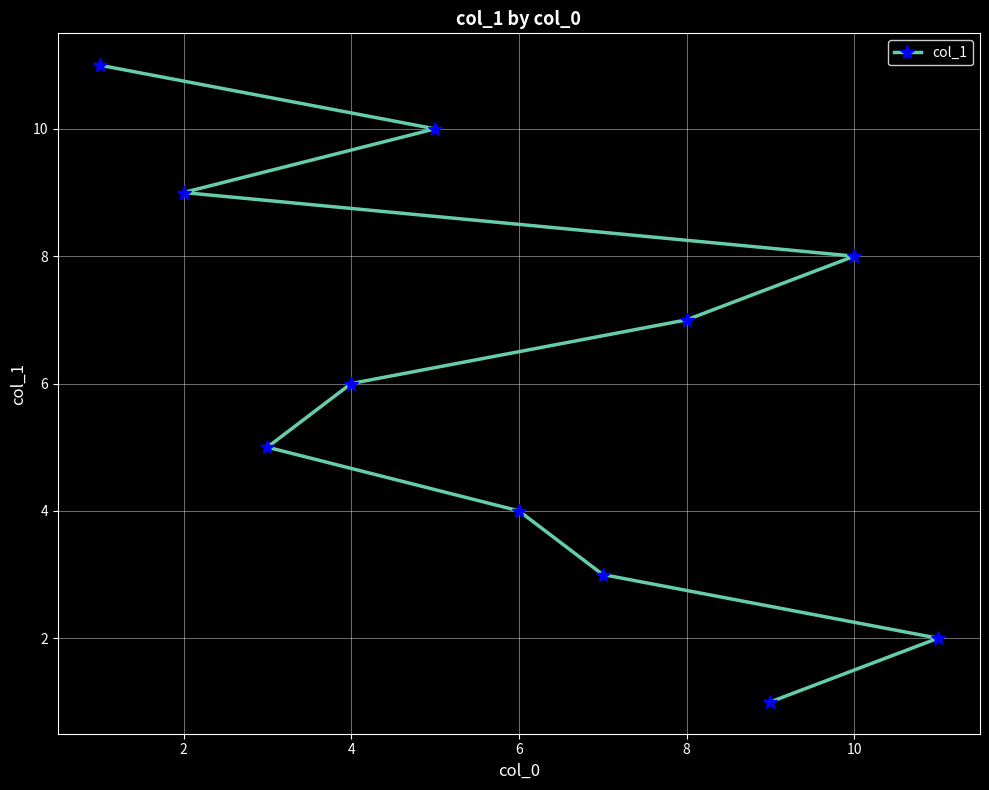

Is it true that the value at 8 is 3?

False